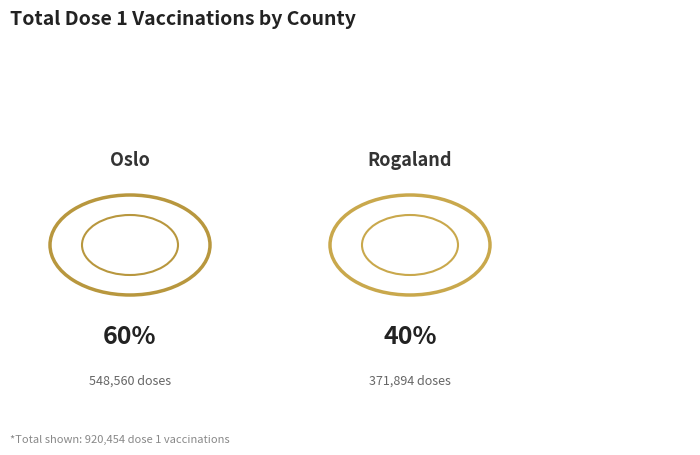

Which category accounts for the majority?

Oslo